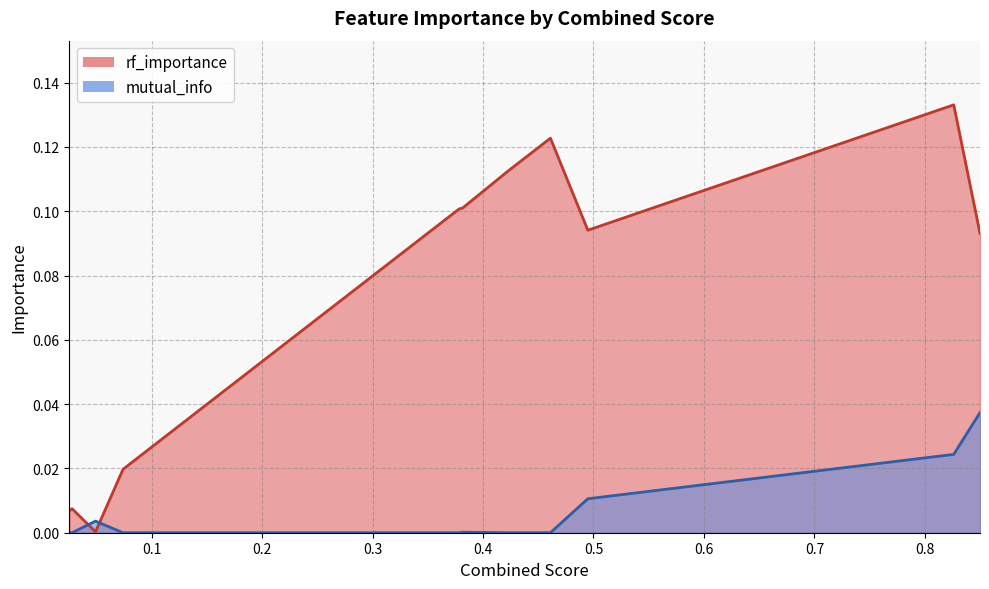

Which category has the lowest value in the mutual_info series?

0.4610258026938585